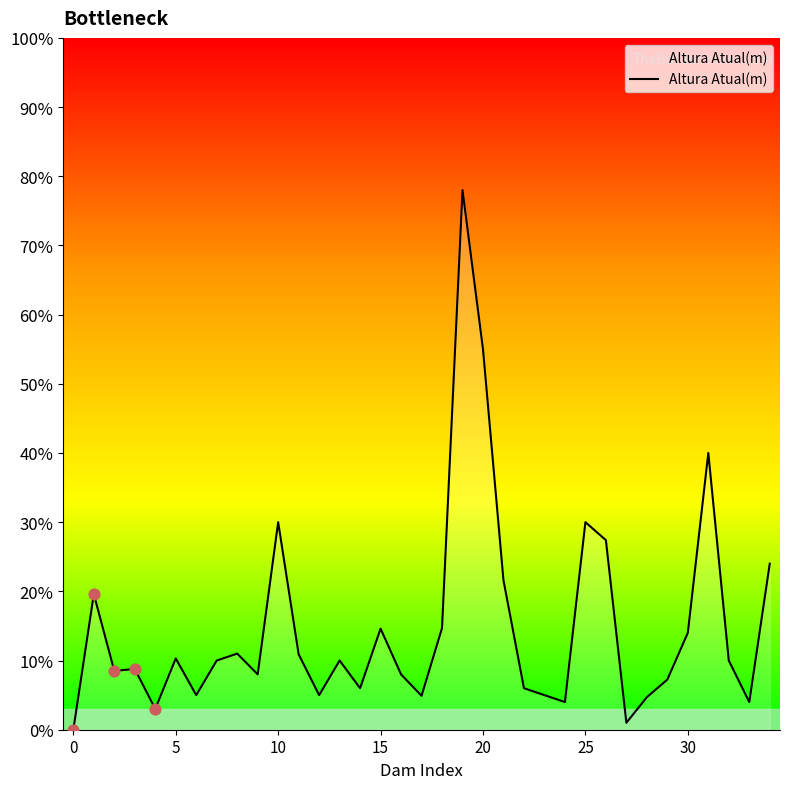

What is the difference between the maximum and minimum values?

78.0